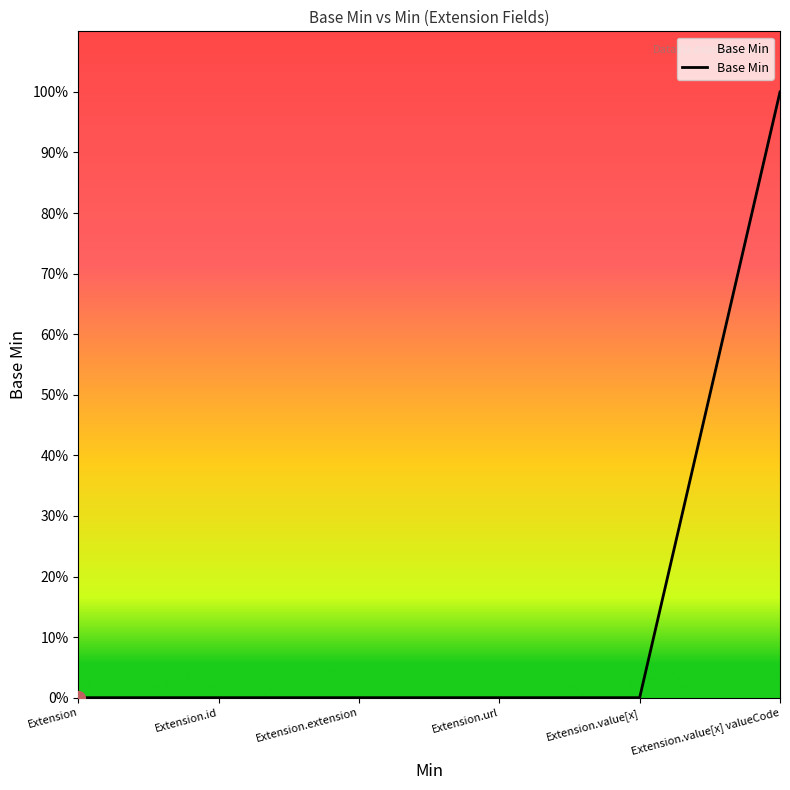

Rank the categories by value from highest to lowest.

Extension.value[x] valueCode, Extension, Extension.id, Extension.extension, Extension.url, Extension.value[x]